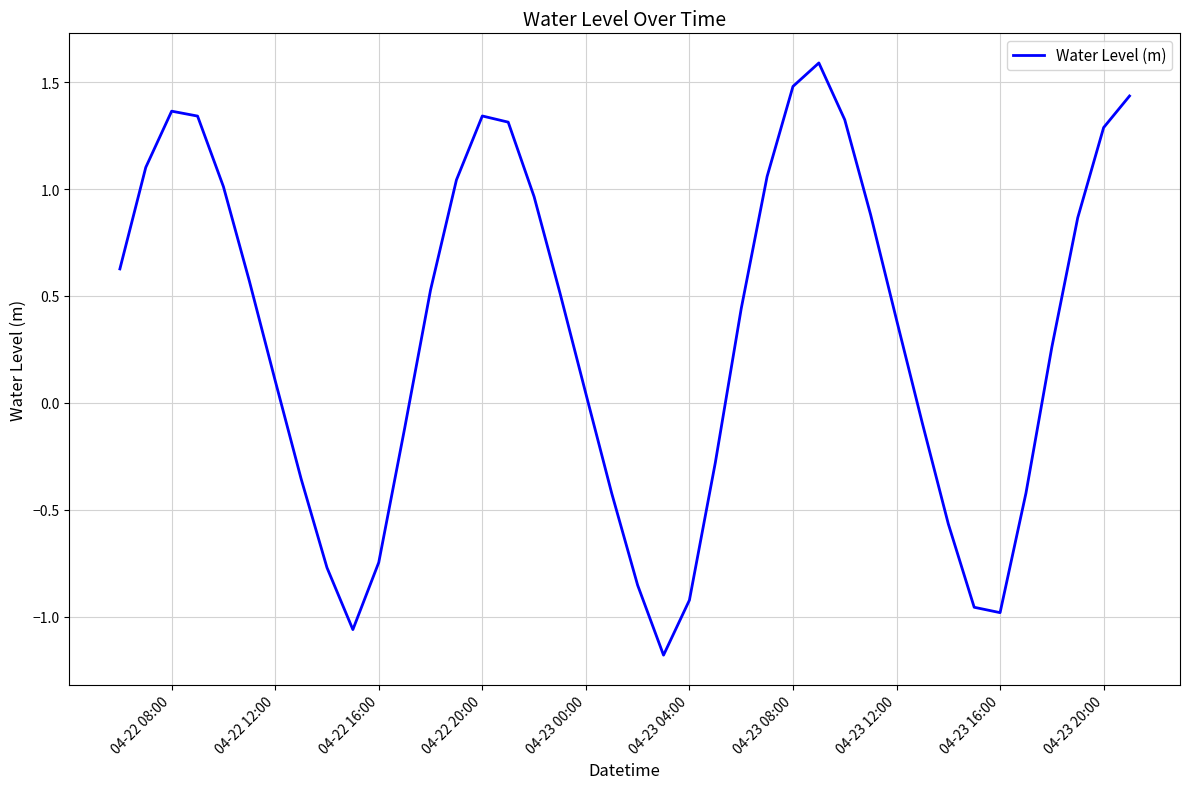

What is the greatest value displayed?

1.6